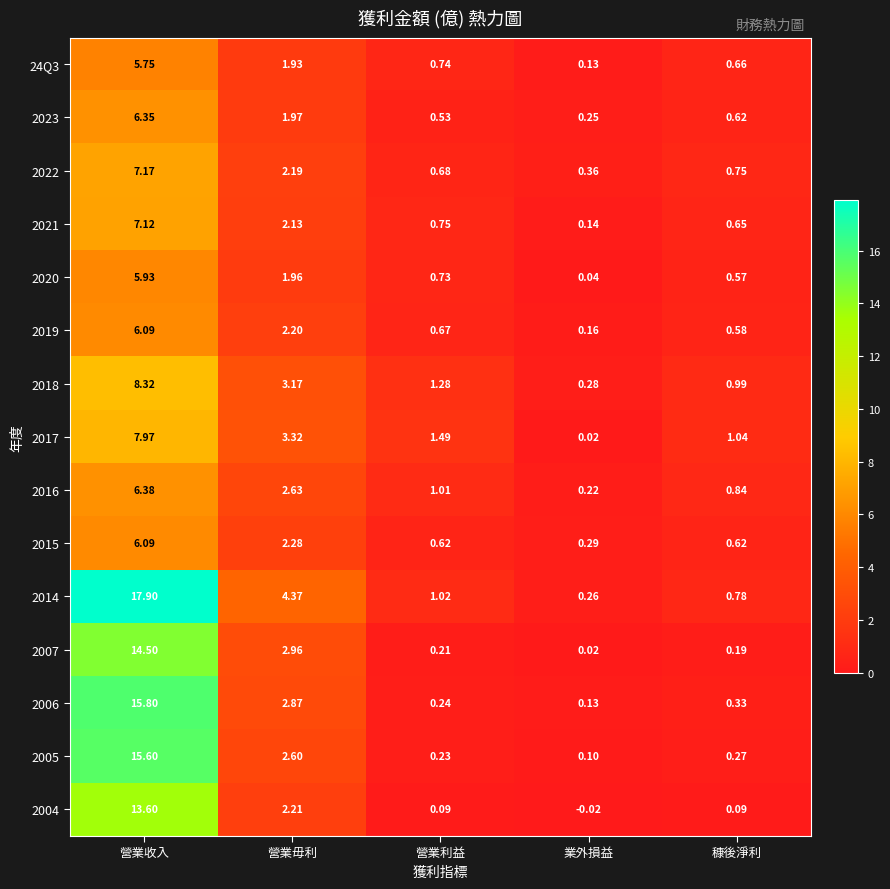

Which label corresponds to the smallest value in the chart?

業外損益